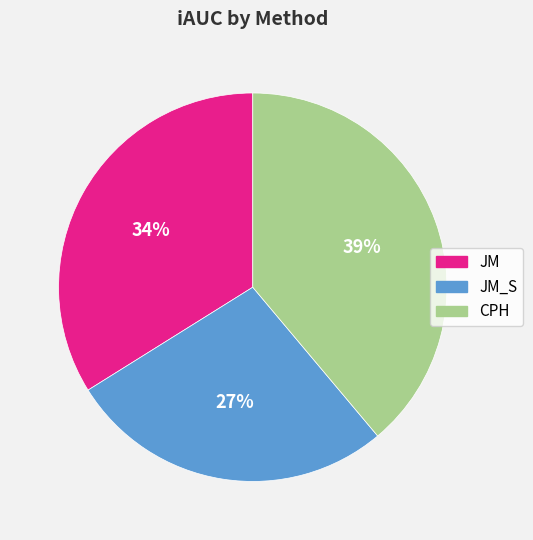

To the nearest percent, what is the difference between the largest and smallest slice percentages?

12%